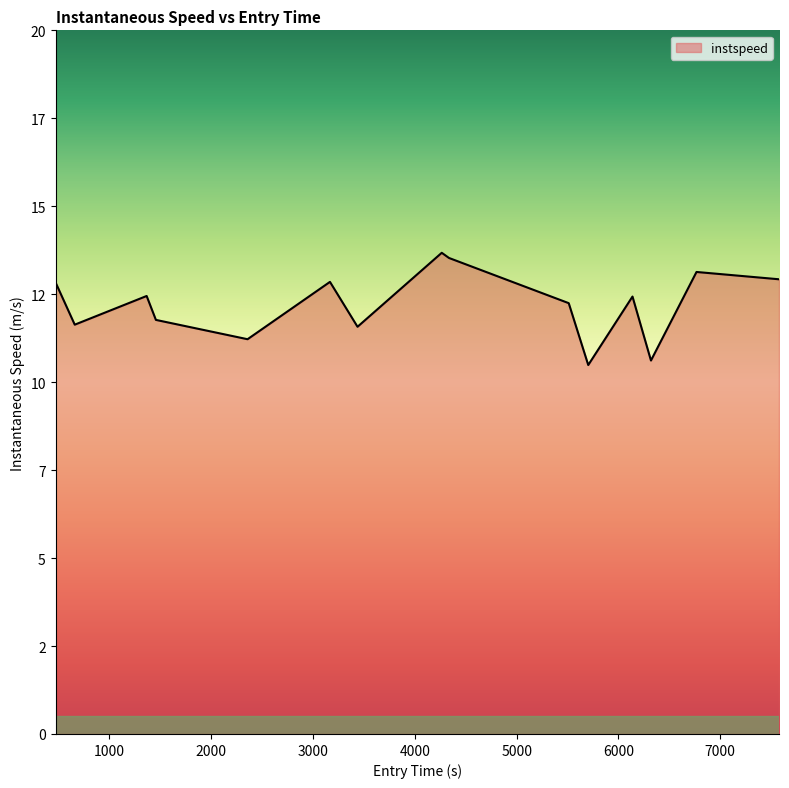

At which label does the data first exceed 12?

471.416987694305